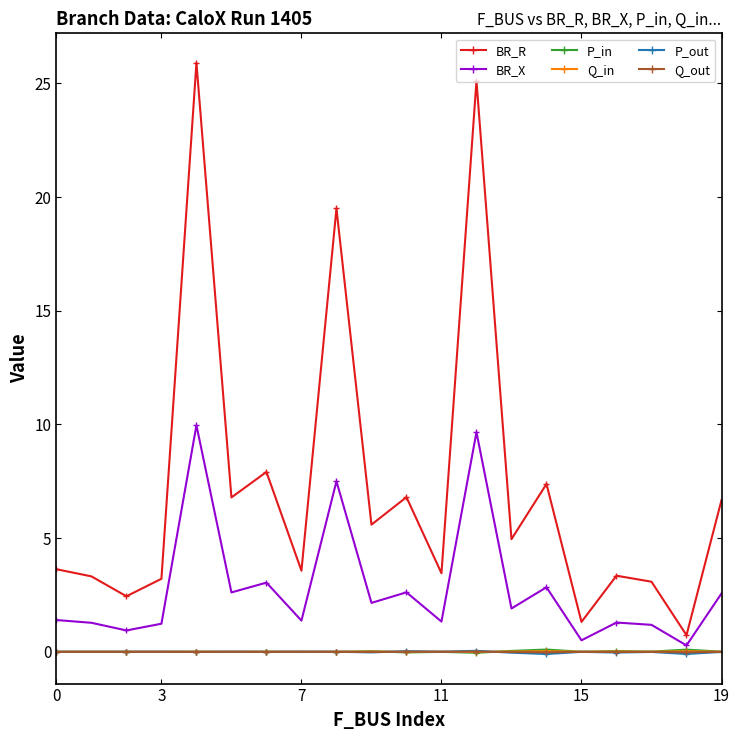

What is the minimum value shown in the chart?

-0.1